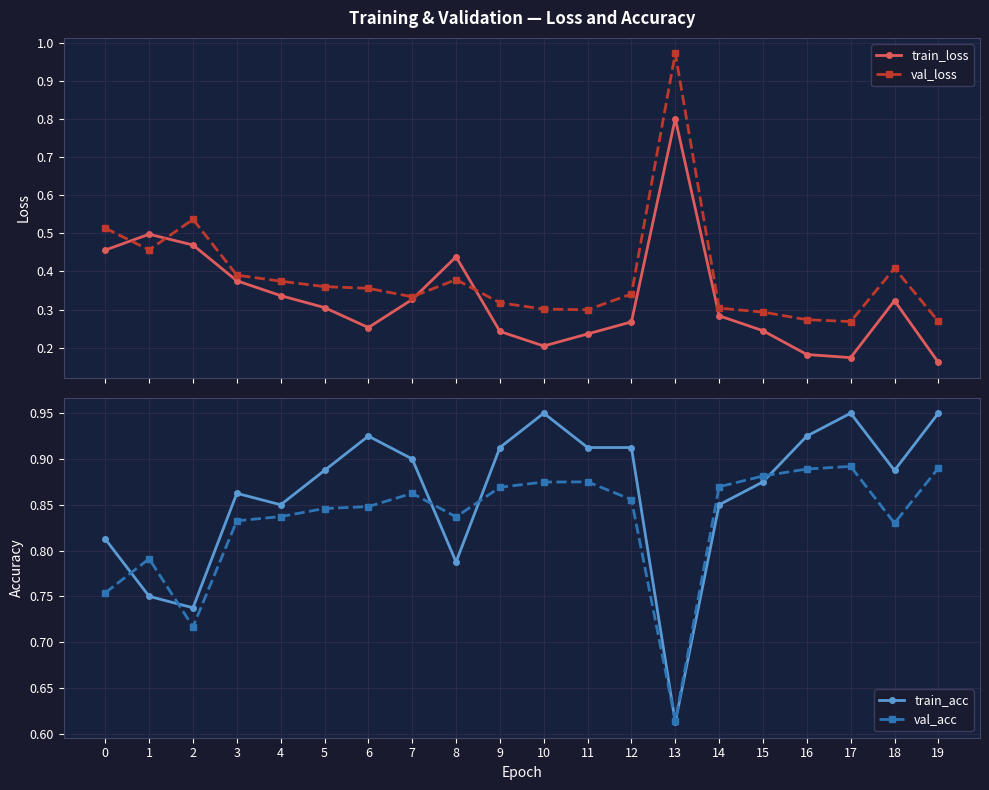

The value of val_acc at 5 is 1.2. True or false?

False